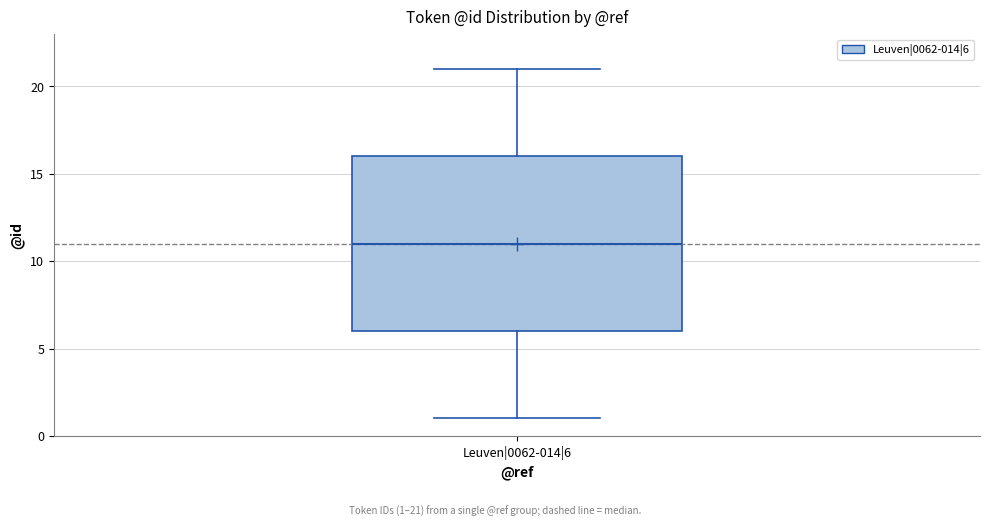

Where does the upper whisker of the box for Leuven|0062-014|6 end on the y-axis? The values are not printed on the chart, so give them approximately, as read against the axis.

21